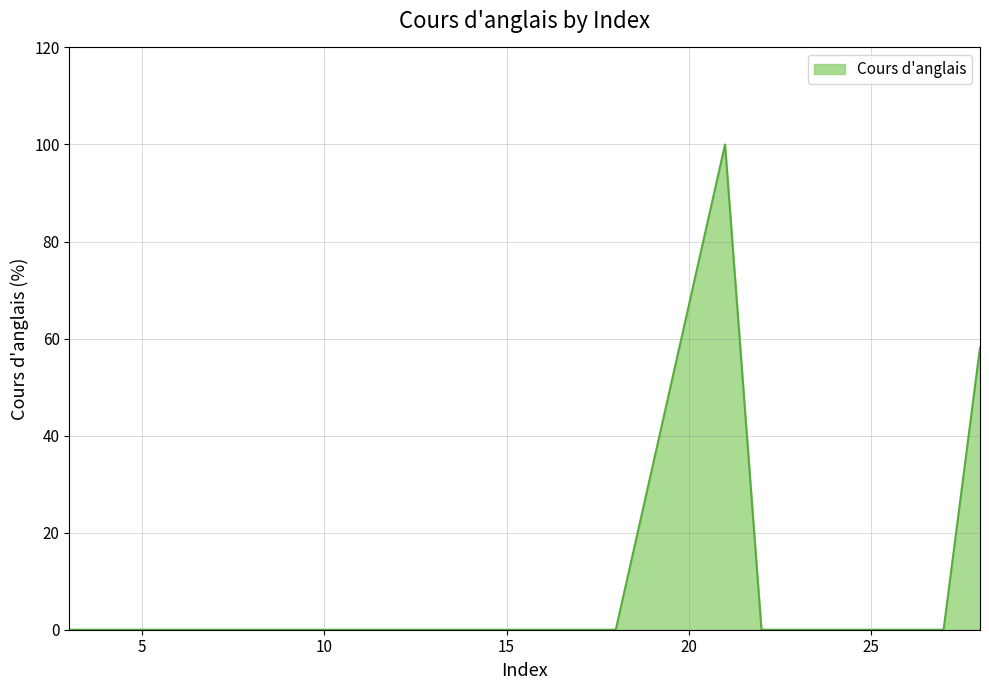

What is the difference between the maximum and minimum values?

100.0